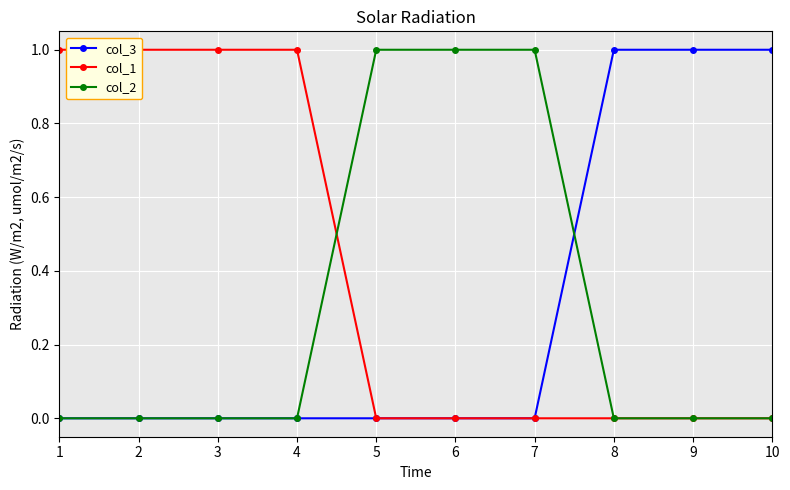

The value of col_3 at 4 is 1. True or false?

False